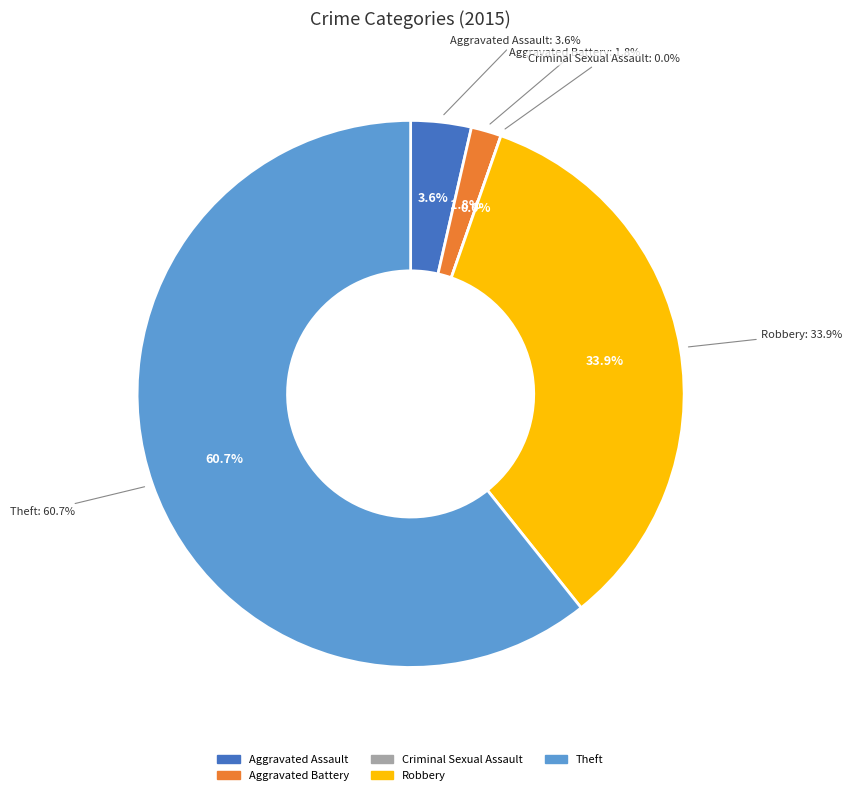

To the nearest percent, what is the average slice percentage?

20%